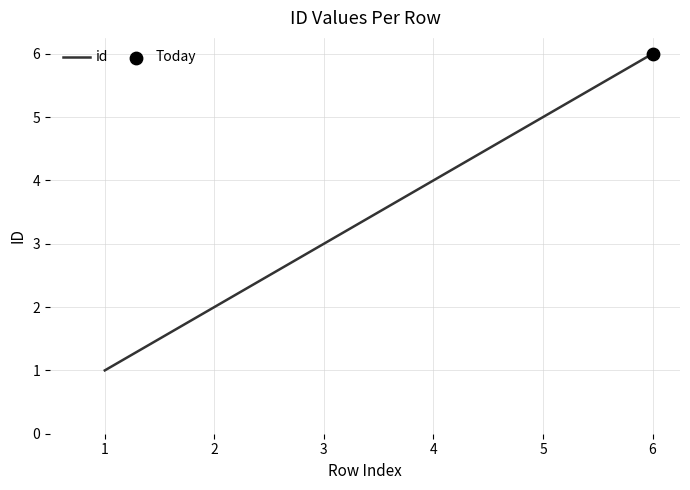

What is the change in value from 1 to 2?

+1